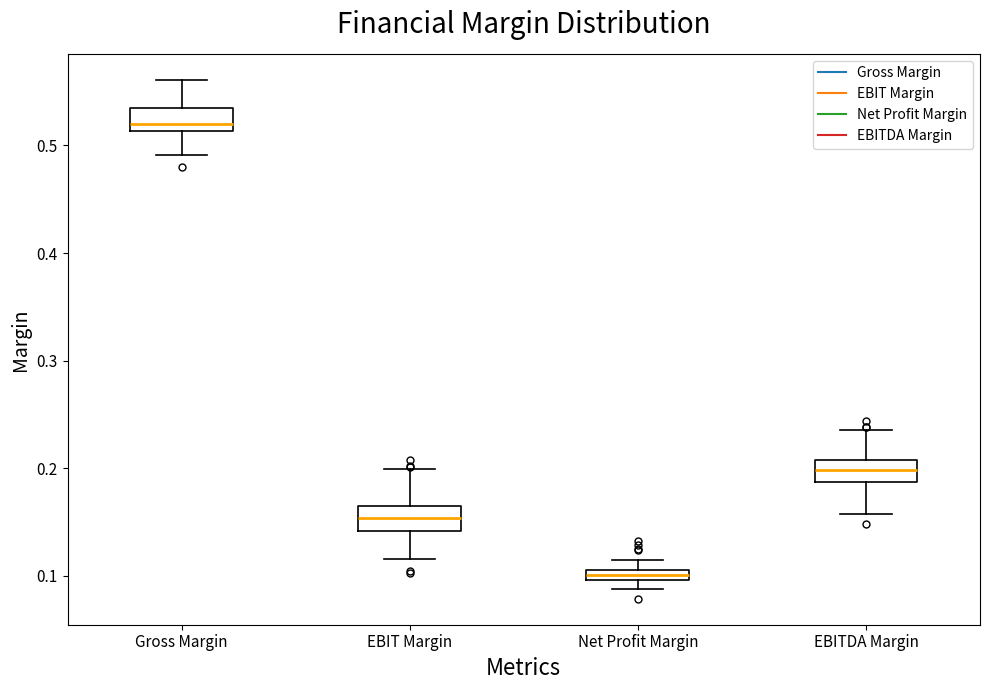

Which box's median line is the lowest?

Net Profit Margin